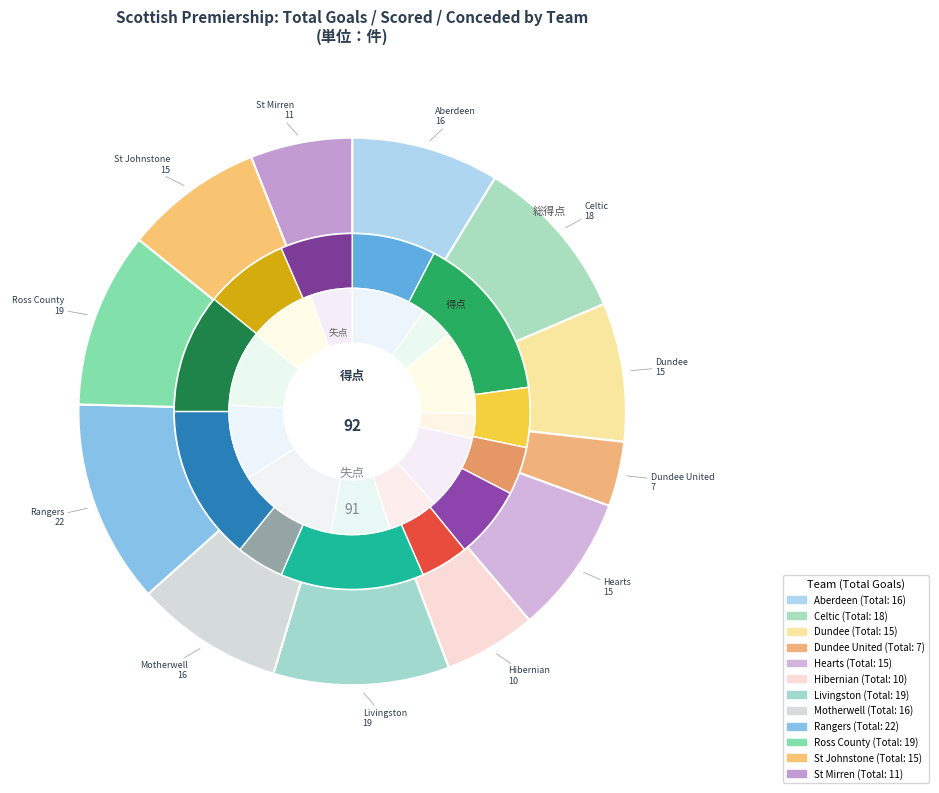

The total_goals slice represents 16% of the pie. True or false?

False